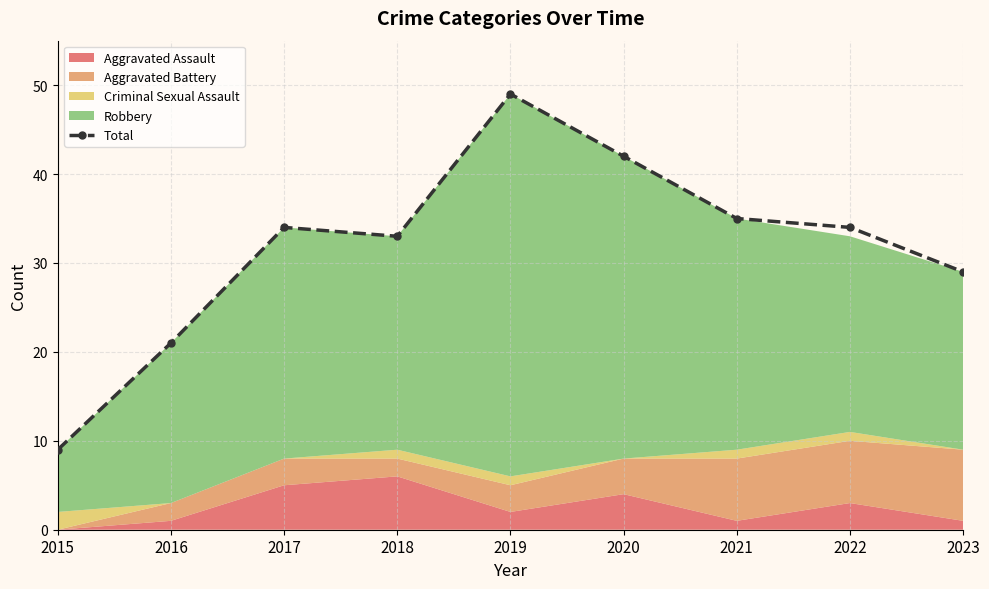

At which label does Total reach its minimum?

2015